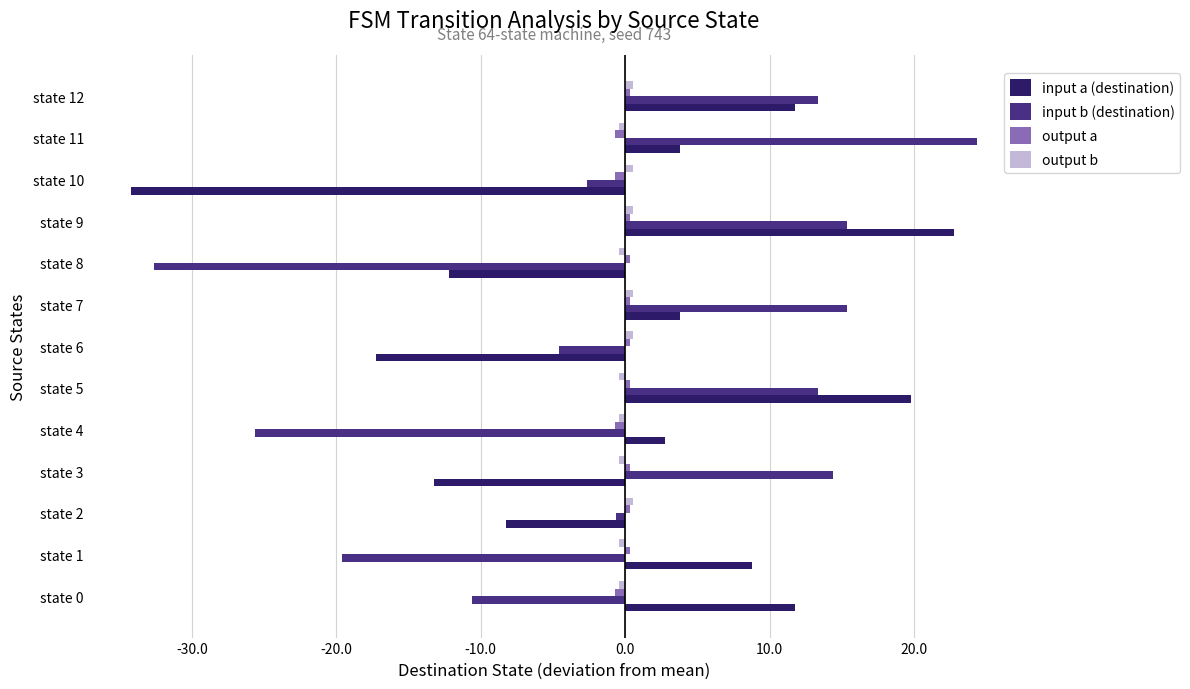

Which series changed the most between state 0 and state 1?

input b (destination)